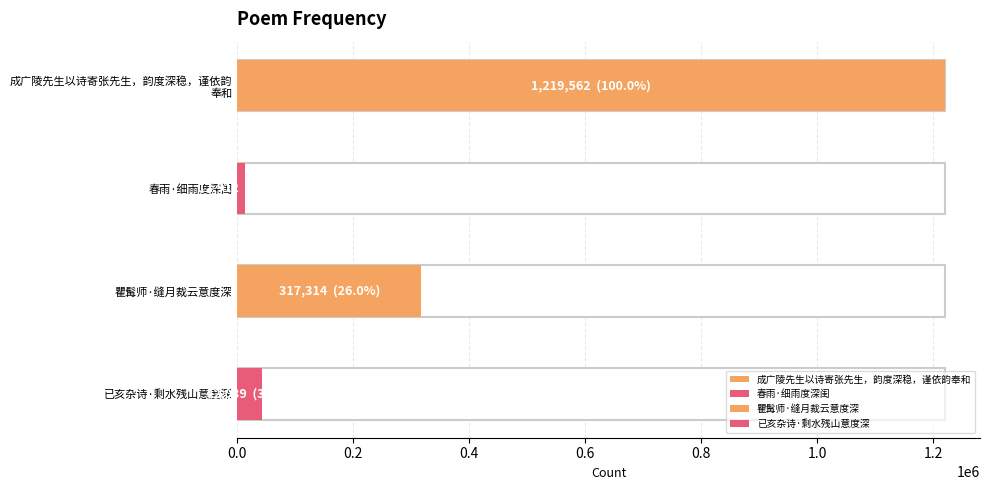

Are the bars grouped side by side (vs. stacked)?

No